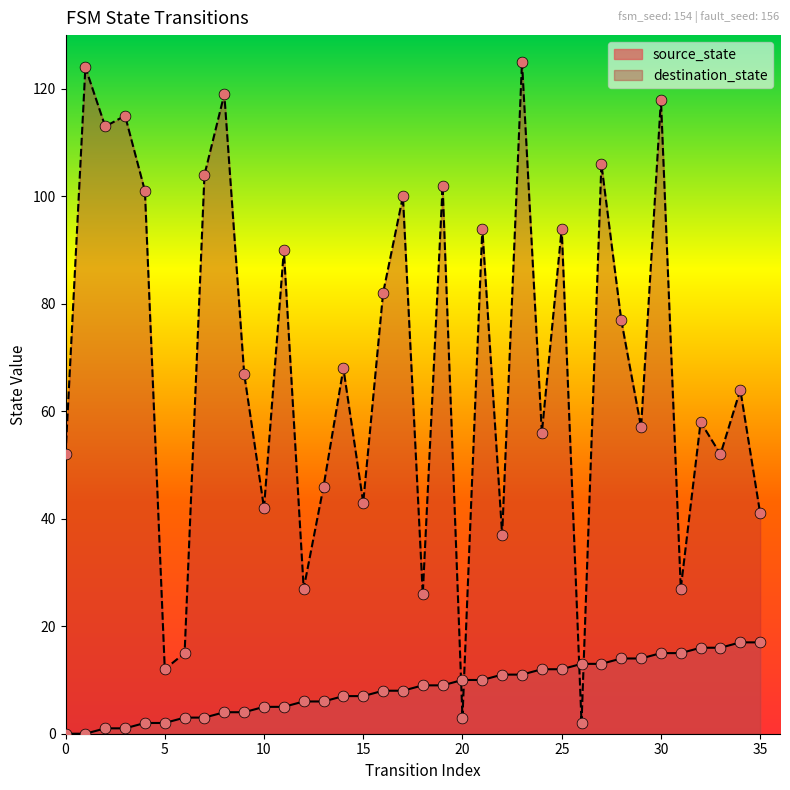

Which series has the largest Y range (max minus min)?

destination_state